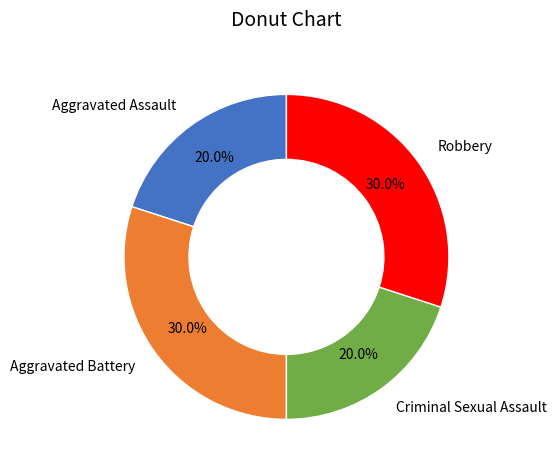

What percentage is the Aggravated Battery slice, to the nearest percent?

30%